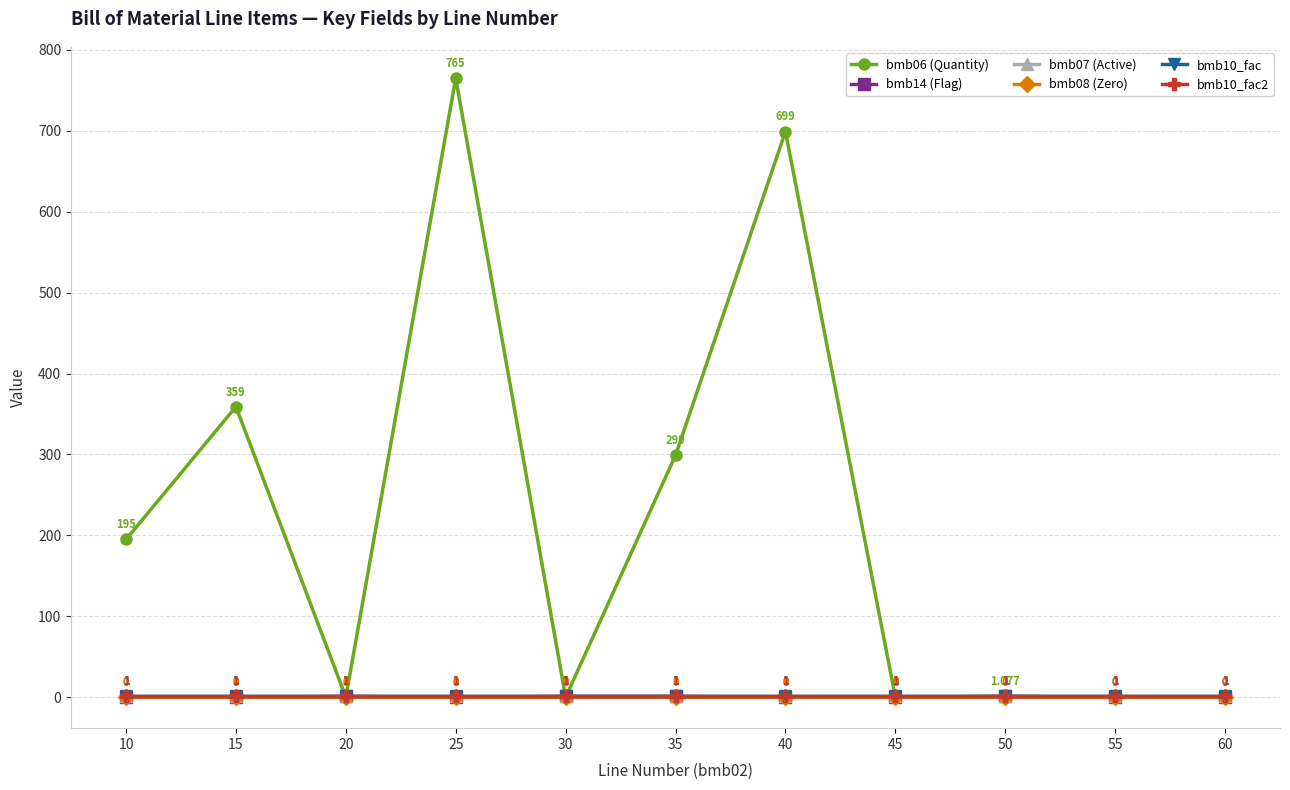

What is the greatest value displayed?

765.0